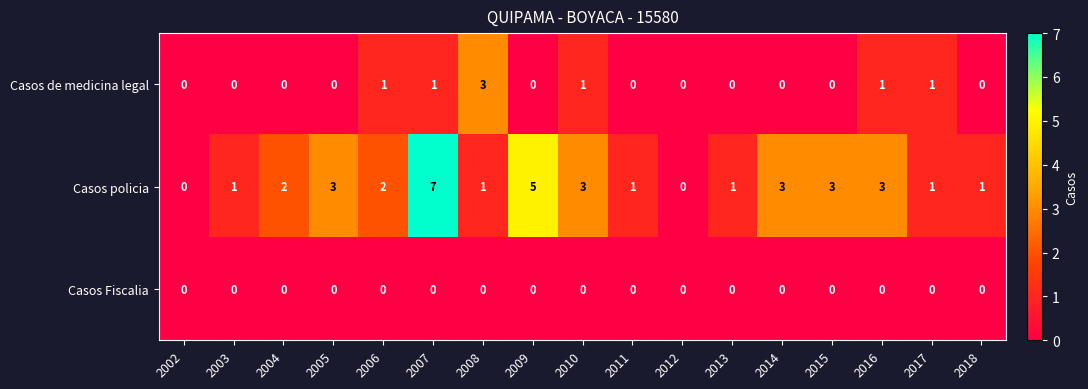

Which series has the largest range (max minus min)?

Casos policia